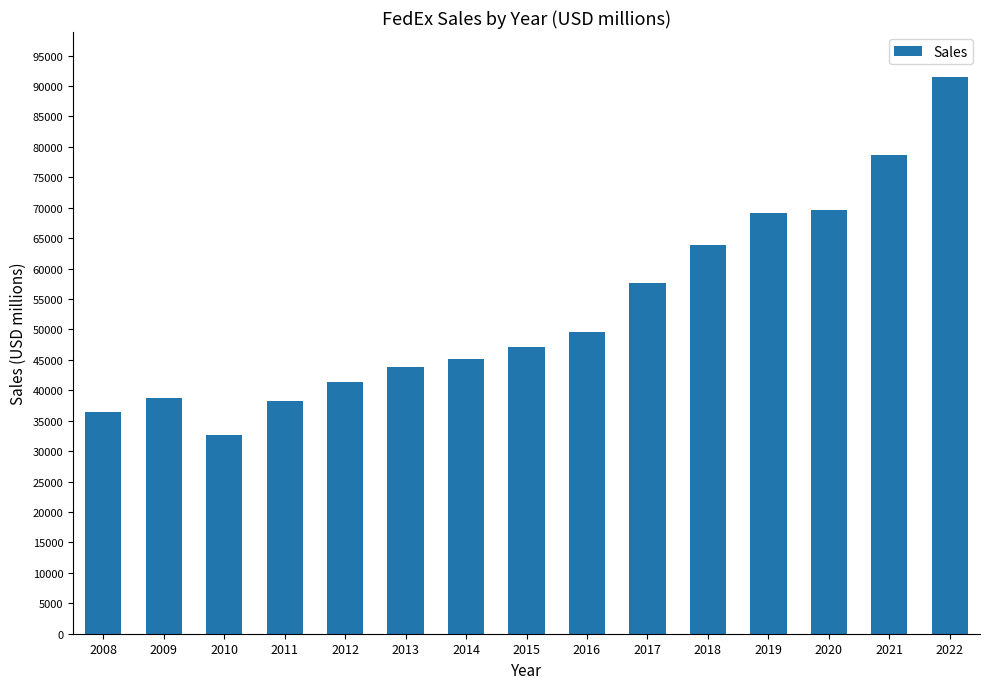

Reading right to left, transcribe all the data shown in this chart.

91548	78652	69666	69200	63864	57570	49500	47178	45163	43860	41323	38180	32590	38810	36390